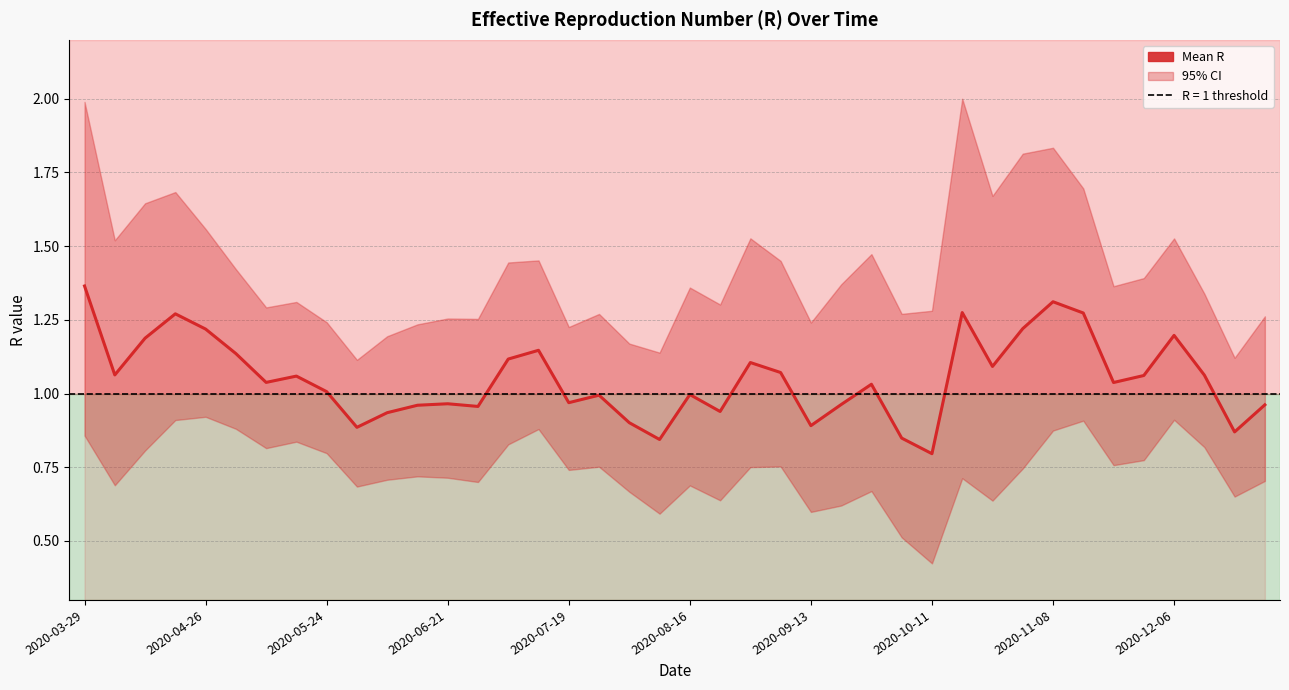

What is the value of the 35th point from the left?

1.0